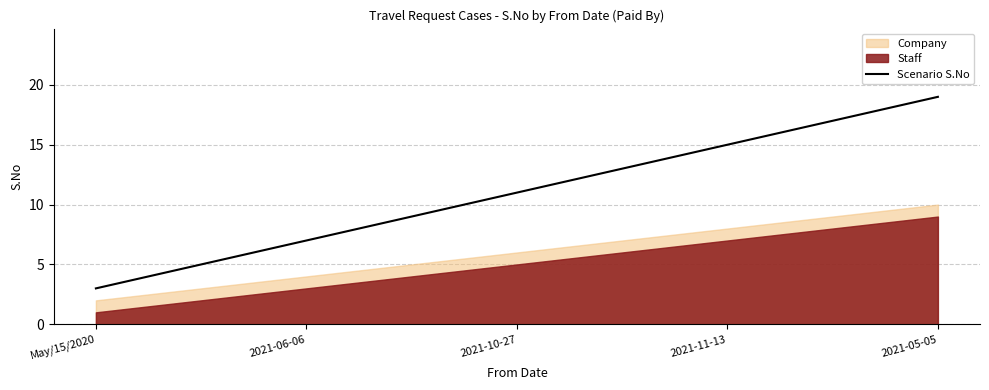

True or false: the data has more than 0 interior local peaks.

False